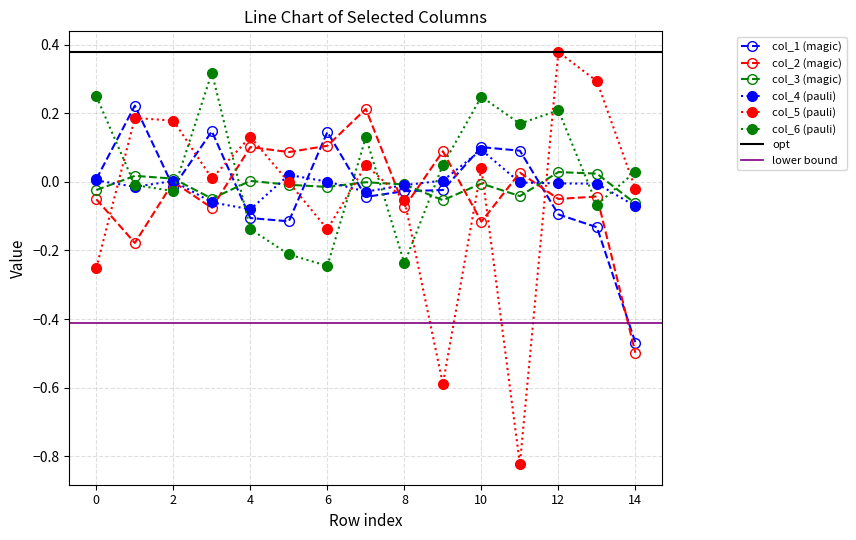

True or false: col_1 has a value of 0.1 at 6.

False